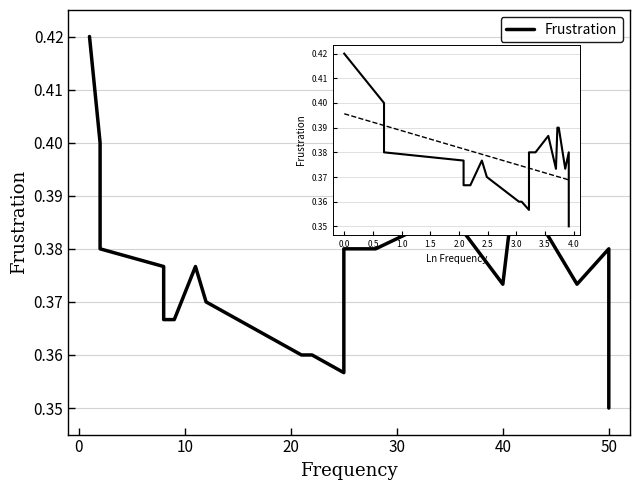

Is this an area chart (filled region under the line)?

No